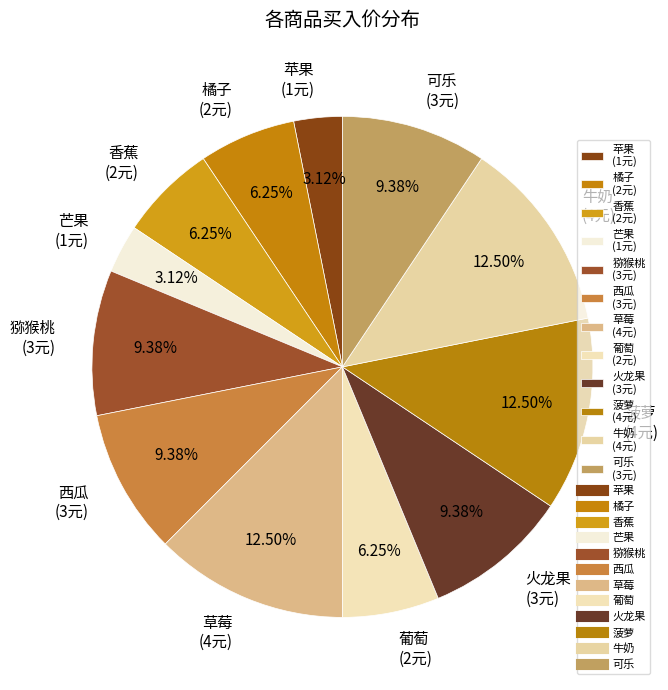

Combined, do 芒果 (1元) and 牛奶 (4元) account for over 50%?

No